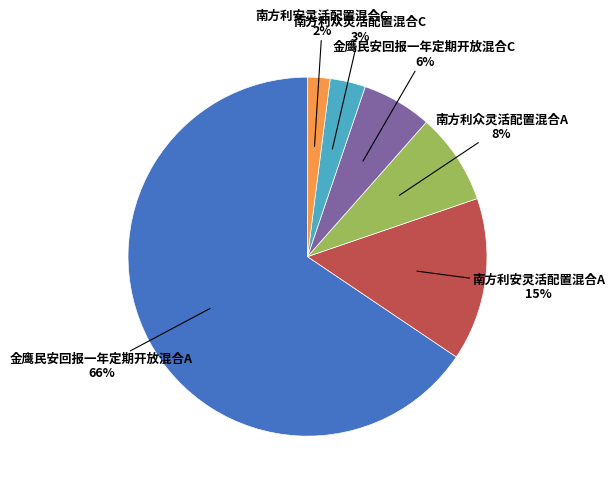

To the nearest percent, what is the average slice percentage?

17%